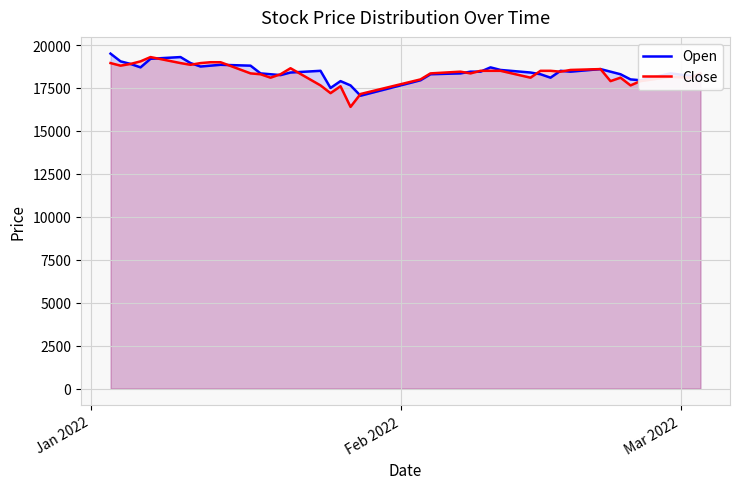

After their last crossing, which series has the higher values: Close or Open?

Close